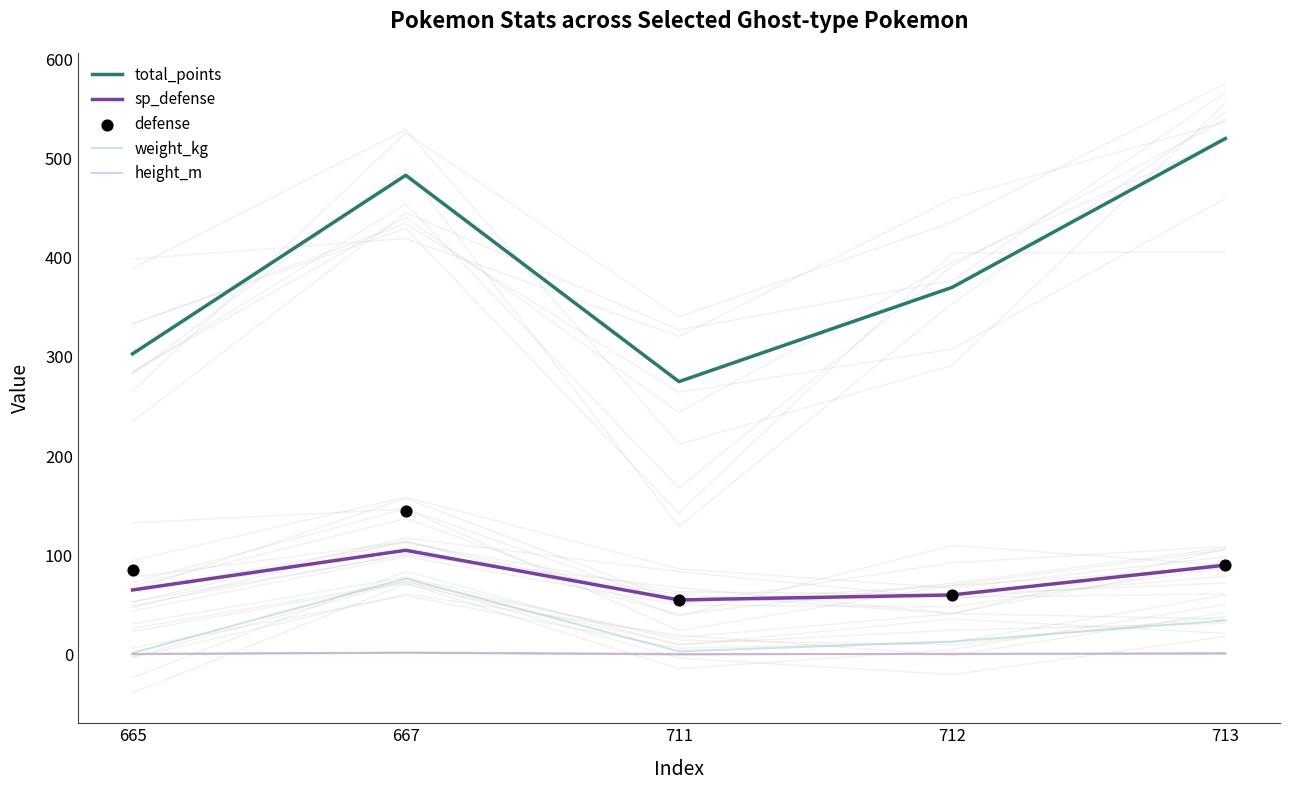

Which series has the largest total across all categories?

total_points